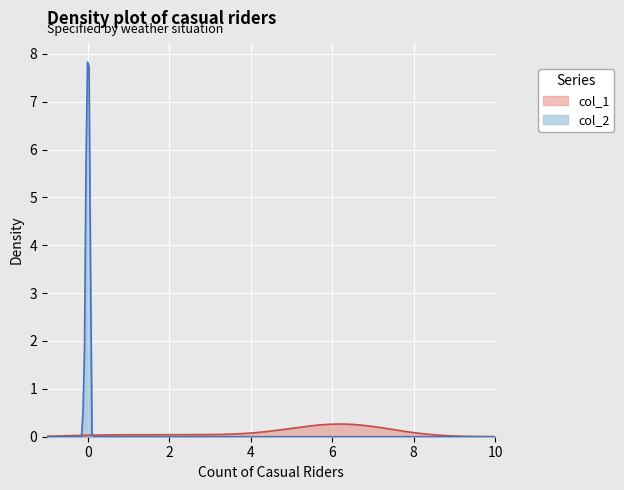

What is the greatest value displayed?

7.8